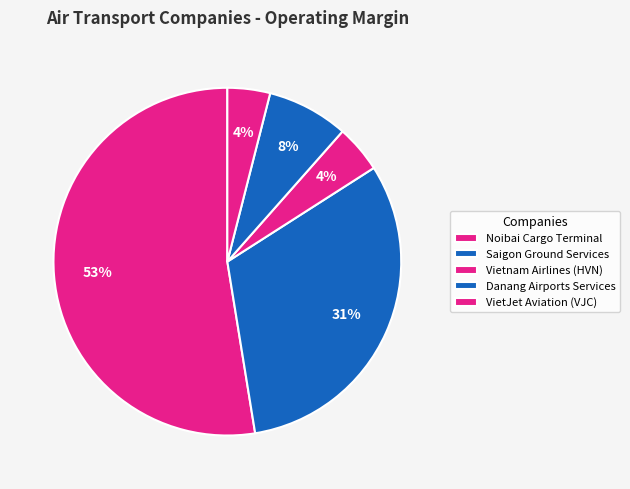

What percentage is the Saigon Ground Services slice, to the nearest percent?

31%